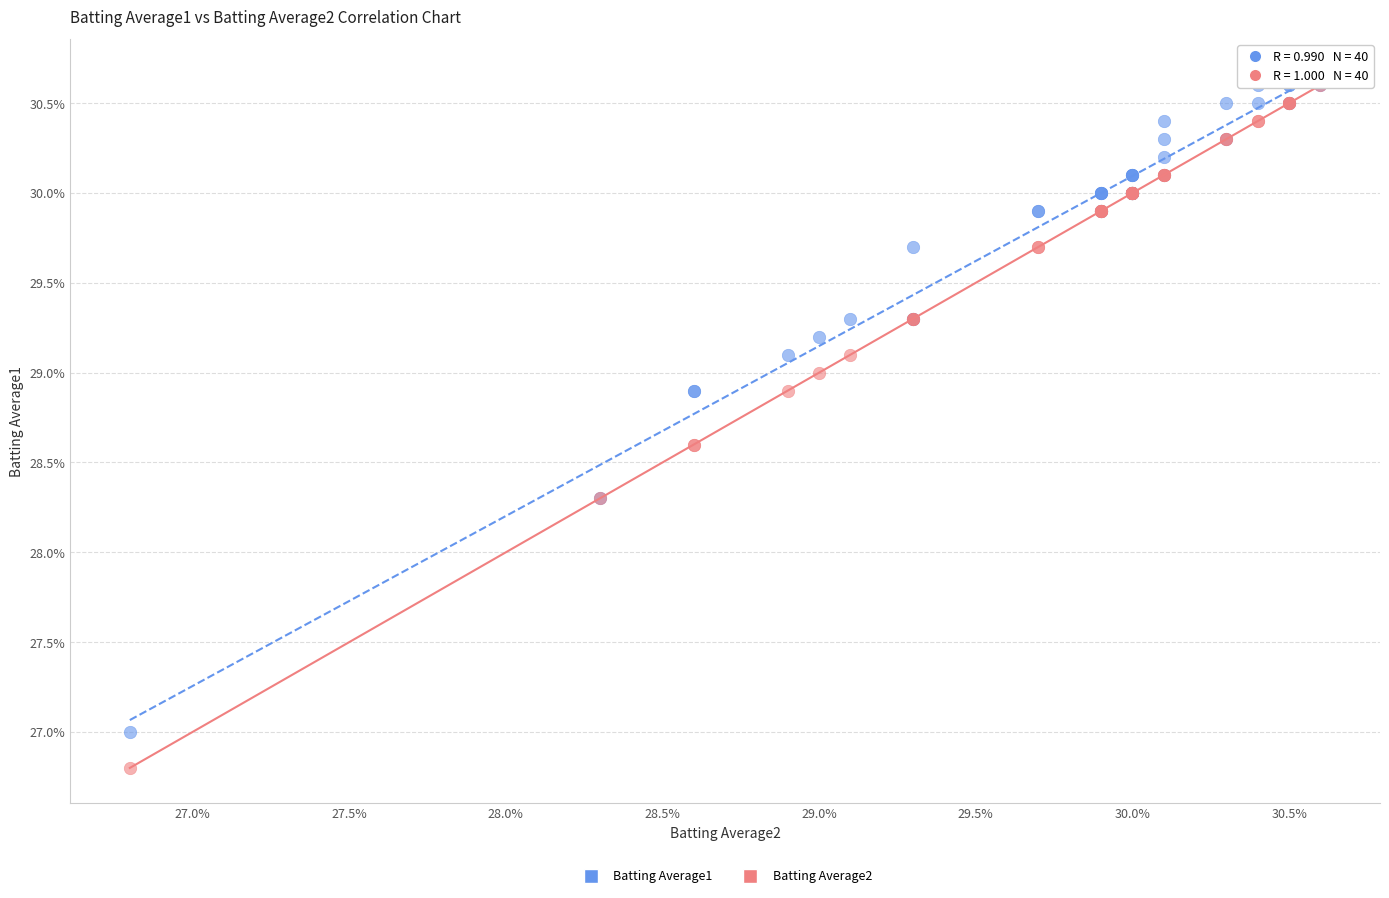

What are all the series names shown in the legend?

Batting Average1, Batting Average2